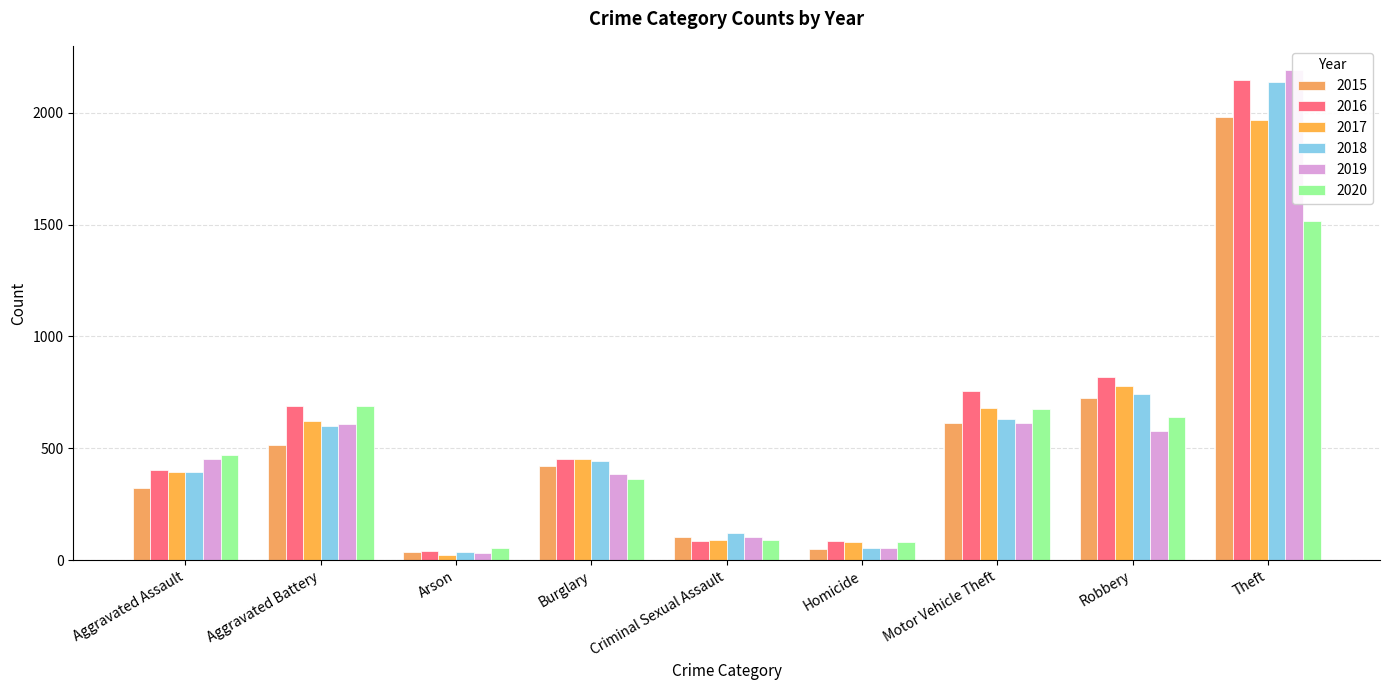

What is the value of the 2020 bar at the 7th from the left?

674